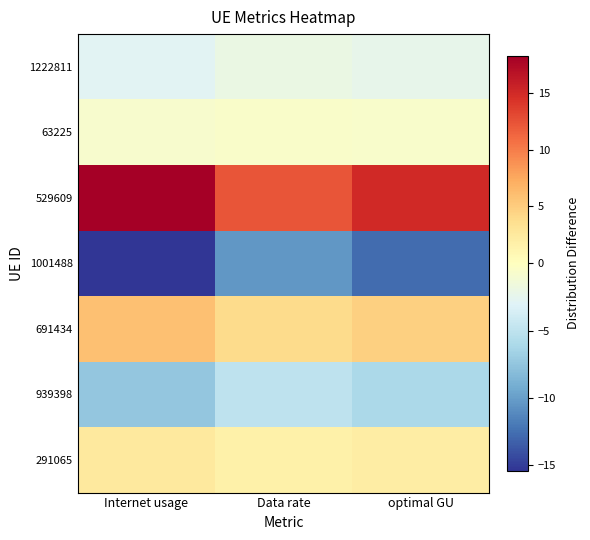

At which category does the chart reach its minimum across all series?

Internet usage